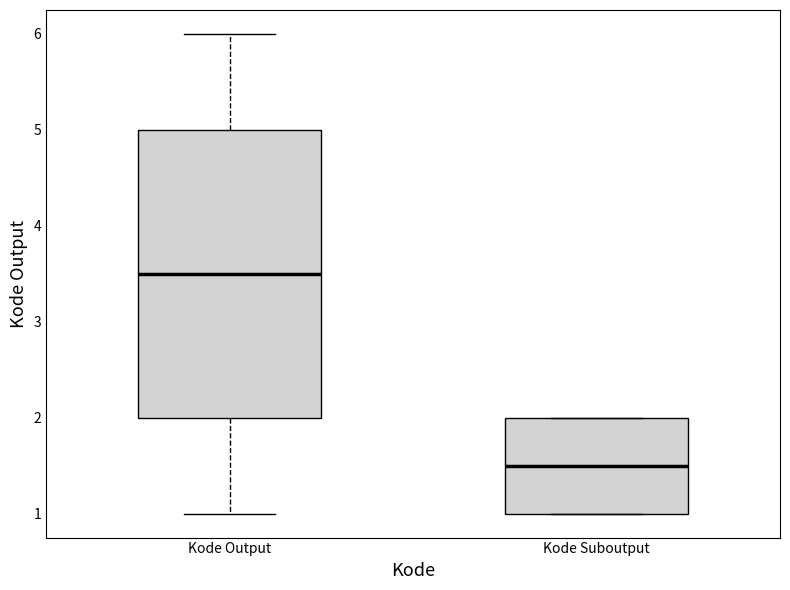

Reading left to right, transcribe this box plot: for each box, give where its median line is, the range the box spans, and where its two whiskers end, as read against the y-axis. The values are not printed on the chart, so give them approximately, as read against the axis.

Kode Output: median 3.5, box 2.0 to 5.0, whiskers 1.0 to 6.0
Kode Suboutput: median 1.5, box 1.0 to 2.0, whiskers 1.0 to 2.0